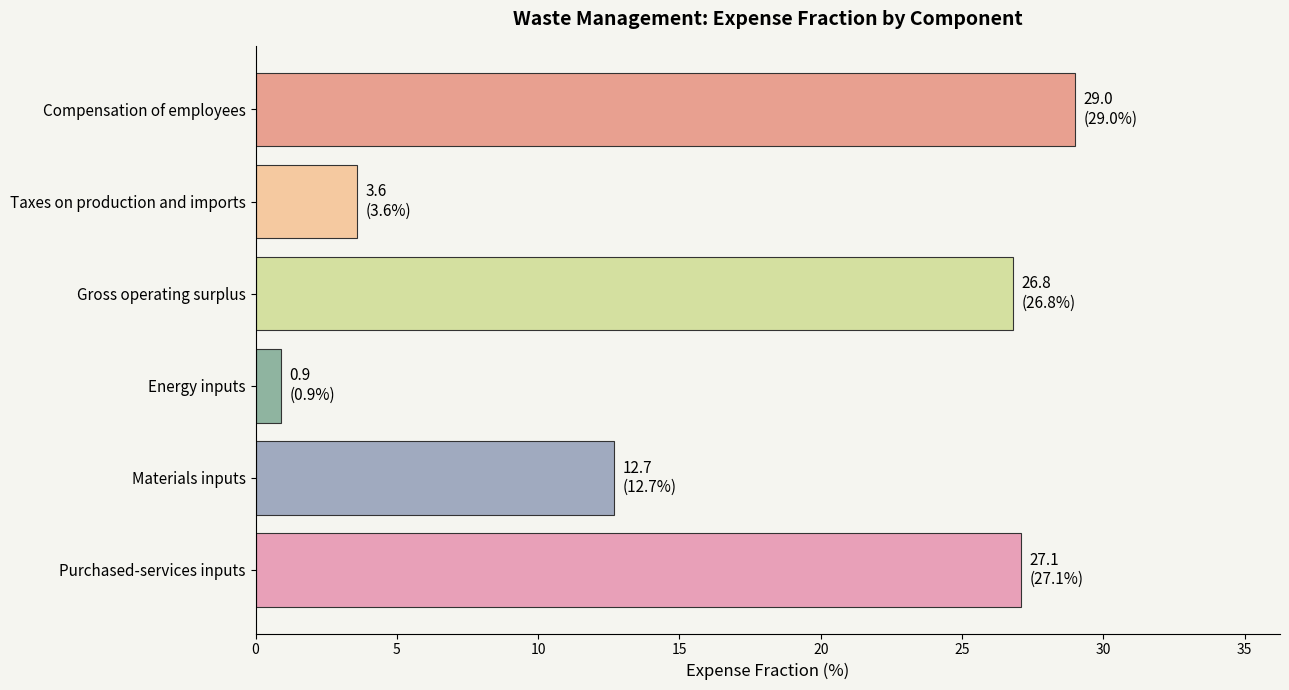

How many values exceed 26?

3